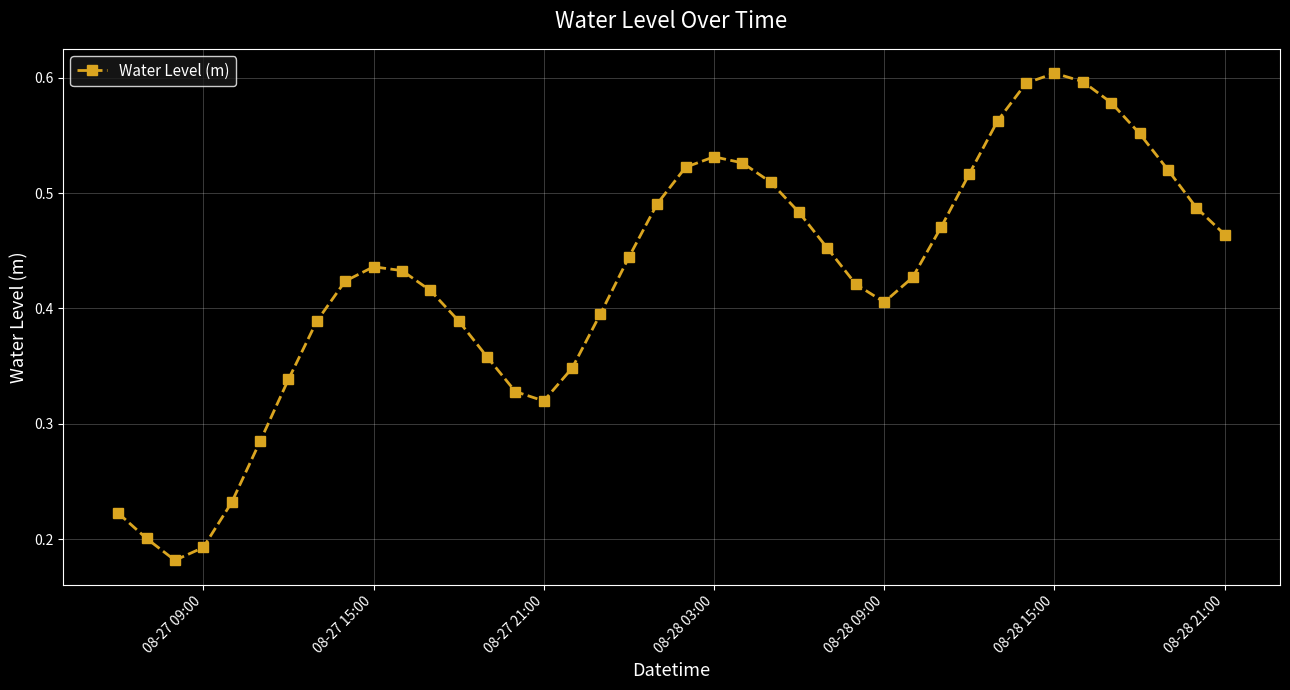

What is the sum of all values?

17.0